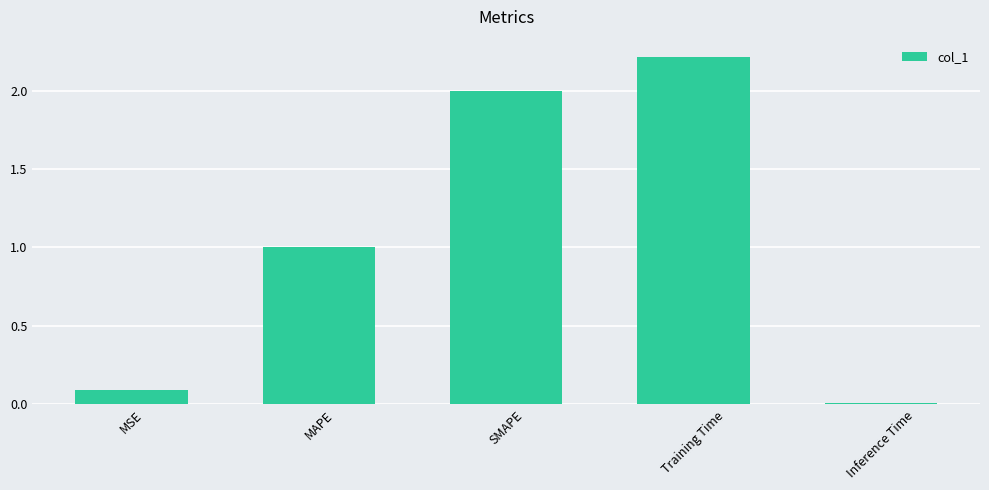

What is the change in value from MSE to SMAPE?

+1.9